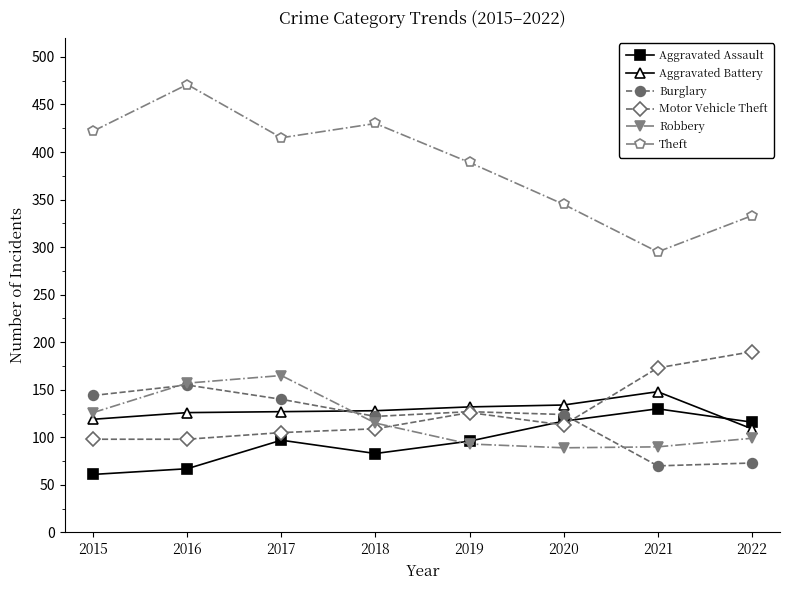

In Aggravated Battery, how many points are higher than both neighbors (excluding endpoints)?

1